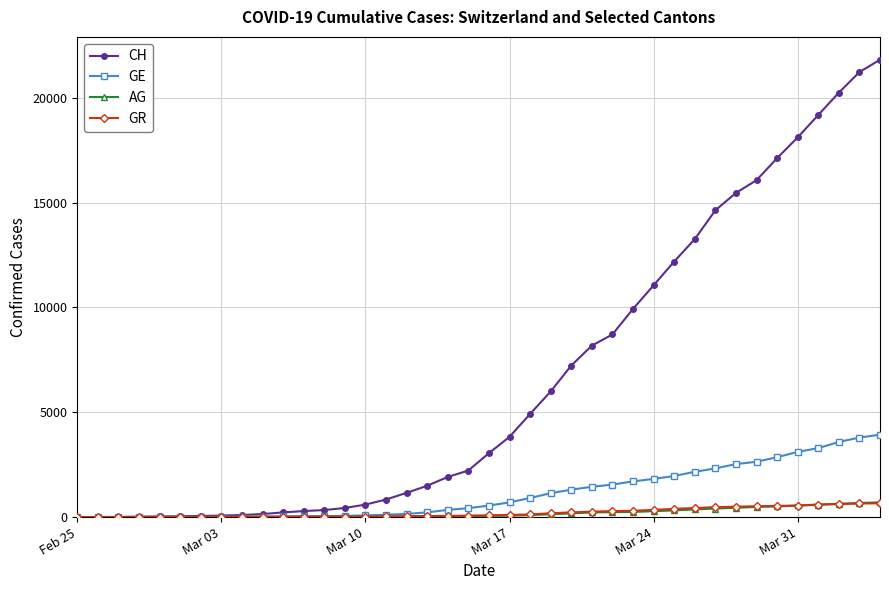

At how many categories does at least one series exceed 10787?

12